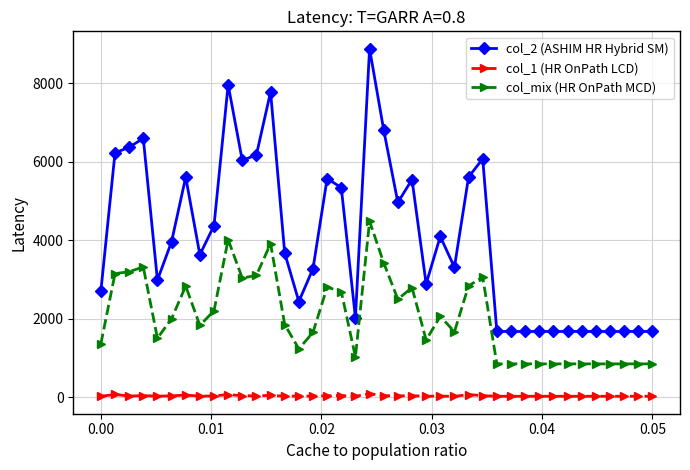

True or false: col_1 (HR OnPath LCD) has more than 0 points higher than both neighbors.

True